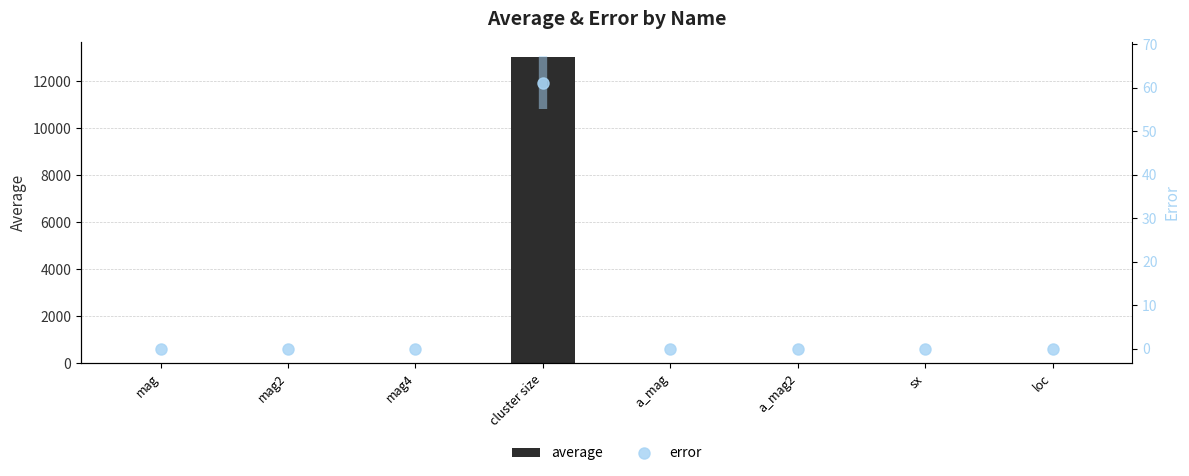

At cluster size, list the series in order from smallest to largest.

error, average